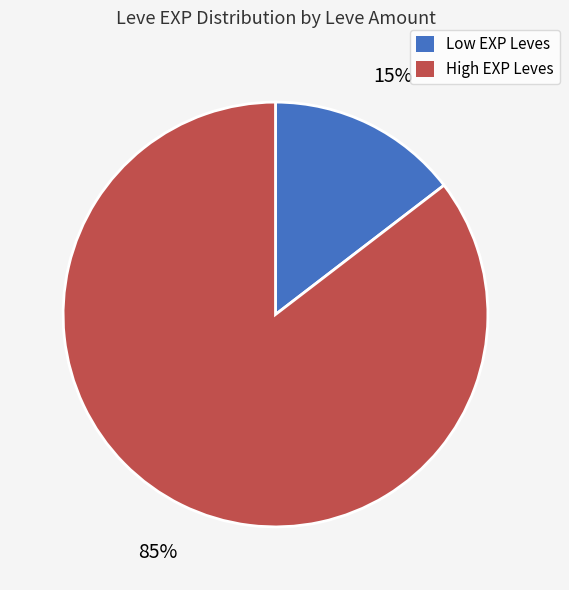

Do Low EXP Leves and High EXP Leves together represent more than half of the pie?

Yes